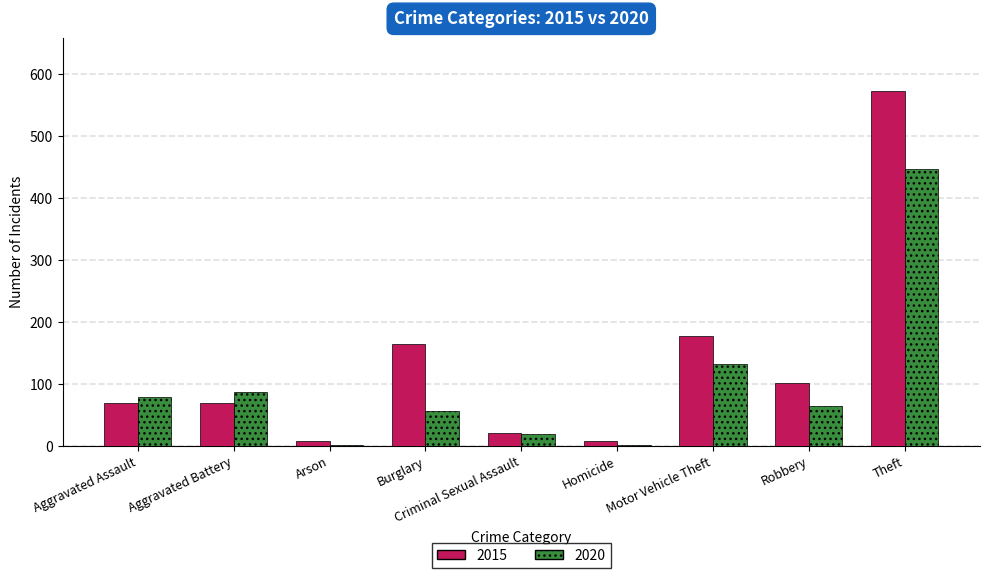

Which series has the largest total across all categories?

2015